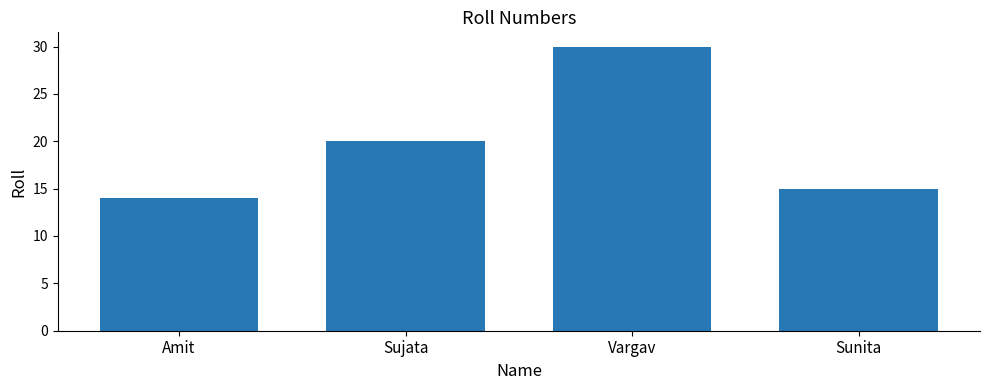

What is the value of the 2nd bar from the left?

20